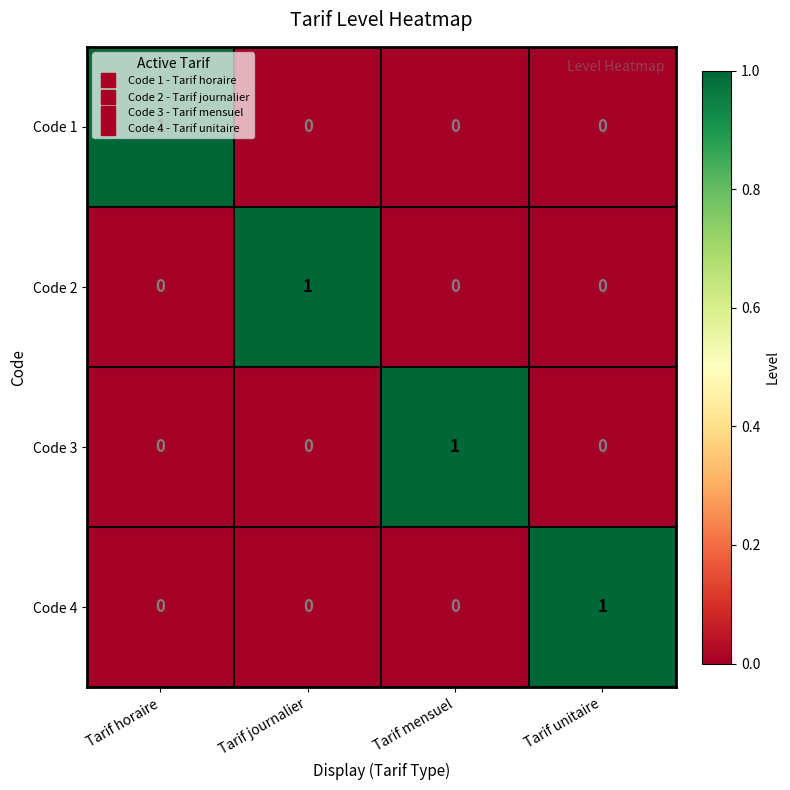

At how many categories does at least one series exceed 0?

4